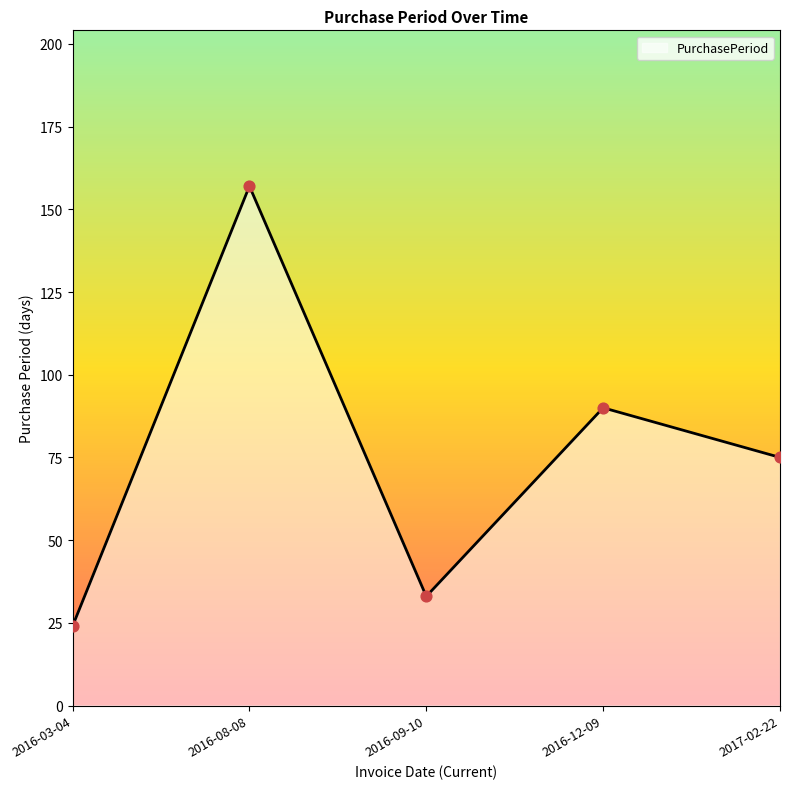

Between 2017-02-22 and 2016-03-04, which is larger?

2017-02-22